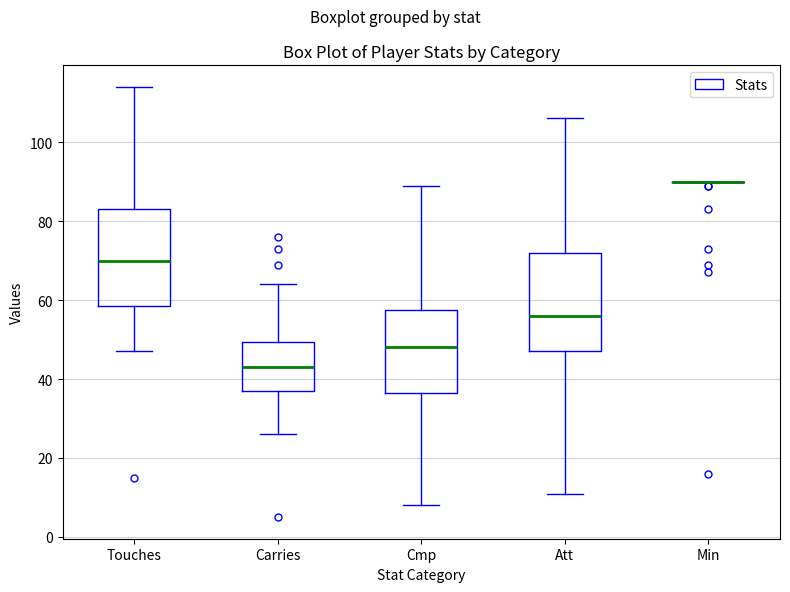

Reading left to right, transcribe this box plot: for each box, give where its median line is, the range the box spans, and where its two whiskers end, as read against the y-axis. The values are not printed on the chart, so give them approximately, as read against the axis.

Touches: median 70, box 58 to 84, whiskers 48 to 114
Carries: median 44, box 38 to 50, whiskers 26 to 64
Cmp: median 48, box 36 to 58, whiskers 8 to 90
Att: median 56, box 48 to 72, whiskers 12 to 106
Min: box collapsed to a line at 90, whiskers 90 to 90